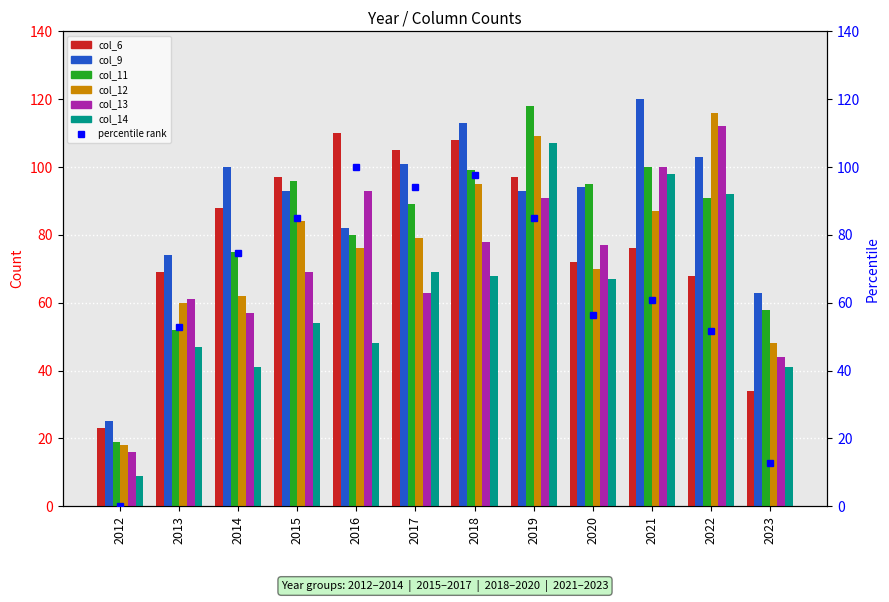

What is the lowest value of the col_11 series?

19.0